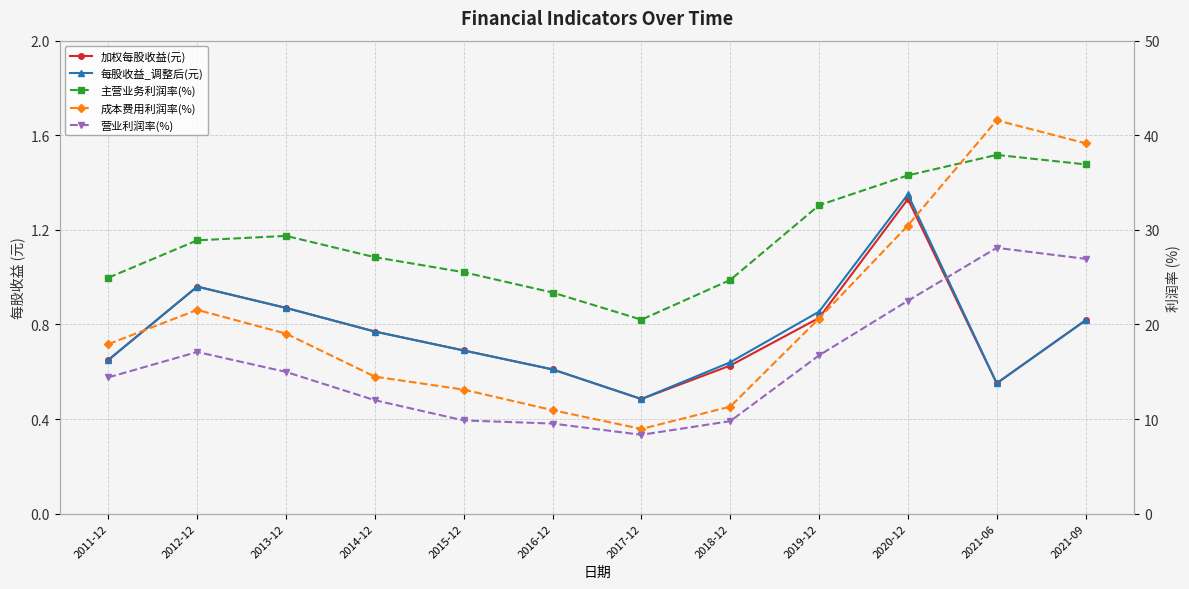

What is the sum of the 成本费用利润率(%) values at 2011-12 and 2017-12?

26.9